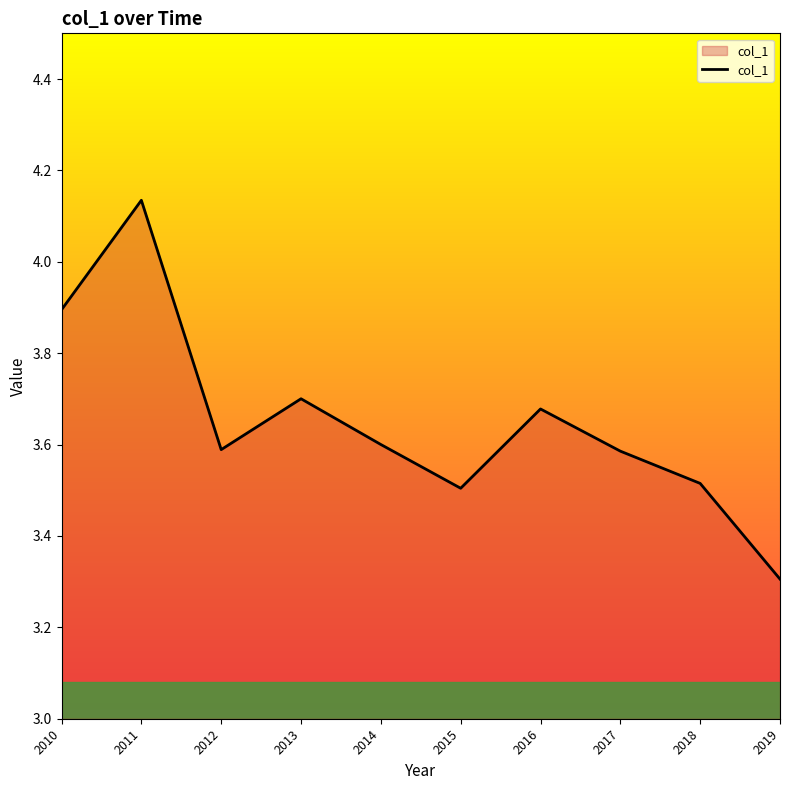

What is the difference between the second highest and minimum values?

0.6